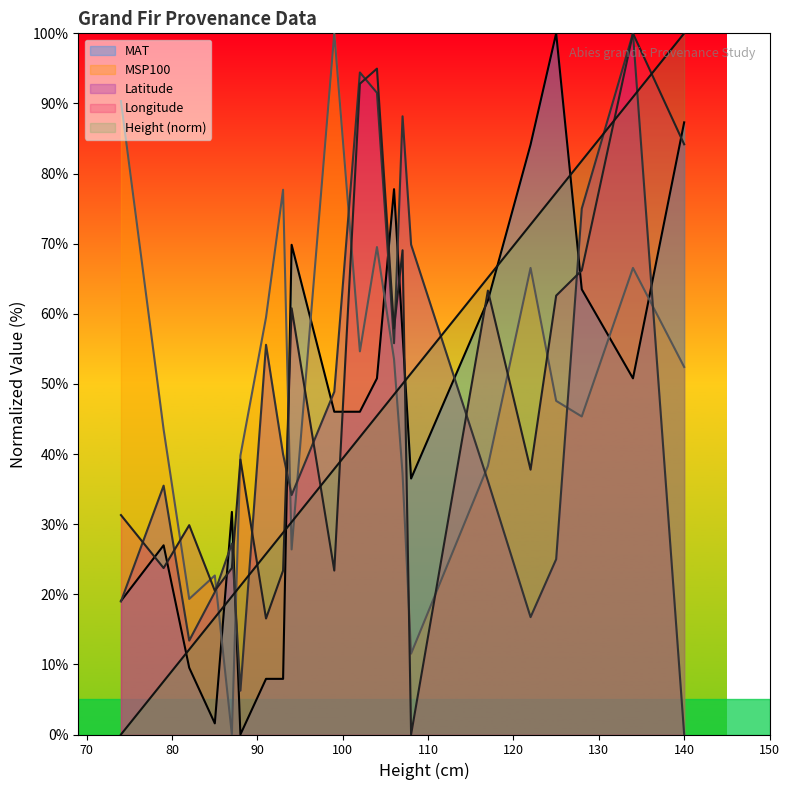

What is the value of the Latitude point at the 5th from the left?

27.2